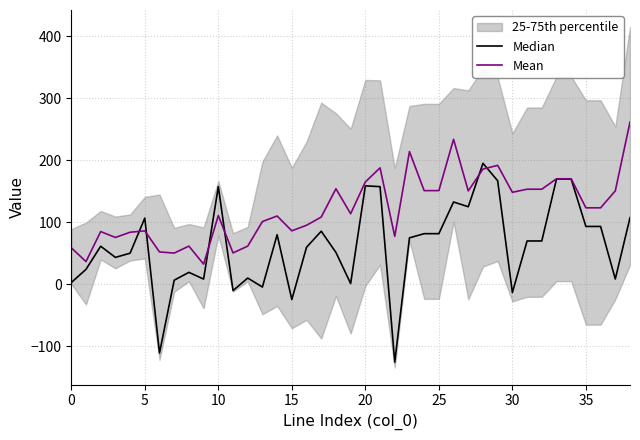

How many values in Median are above zero?

33